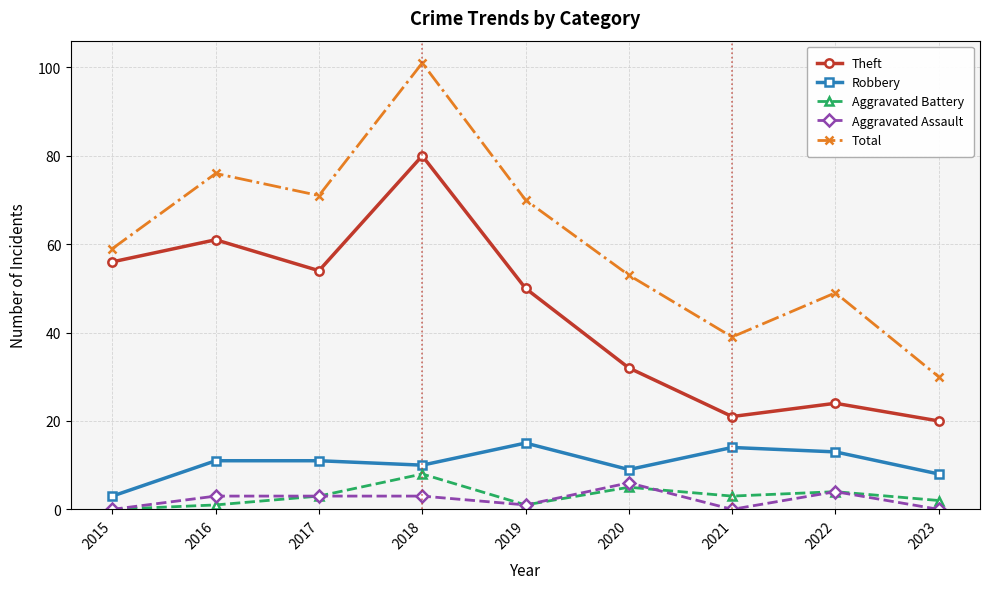

Is the value of Aggravated Battery at 2015 greater than the value of Robbery at 2019?

No